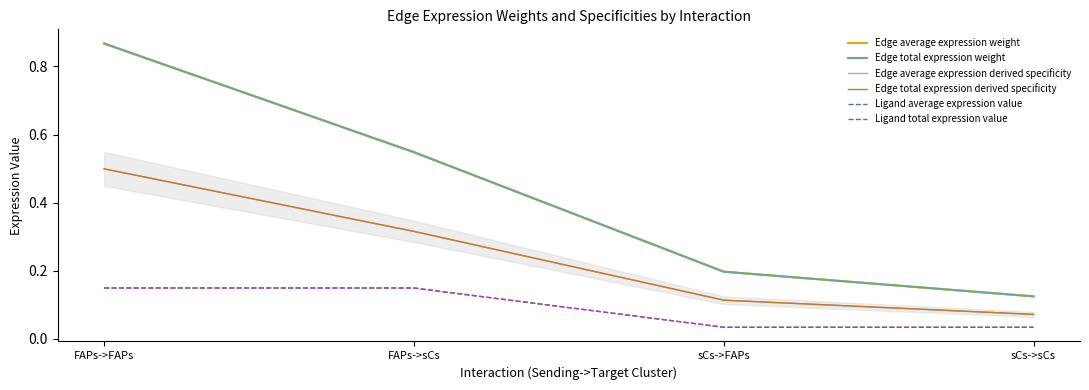

Is this an area chart (filled region under the line)?

Yes